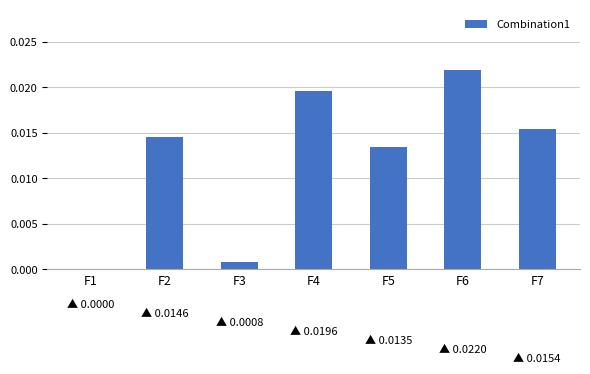

At which category does the chart reach its peak across all series?

F6